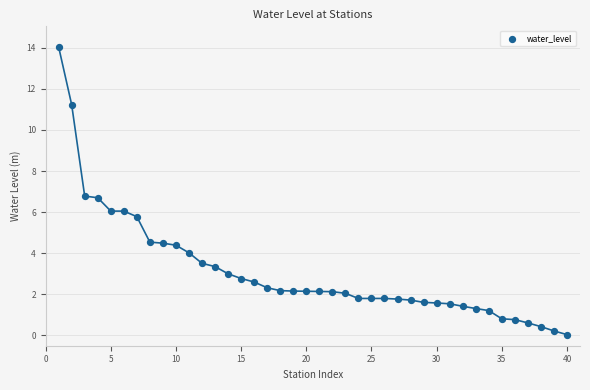

What is the range of Y values (max minus min)?

14.0